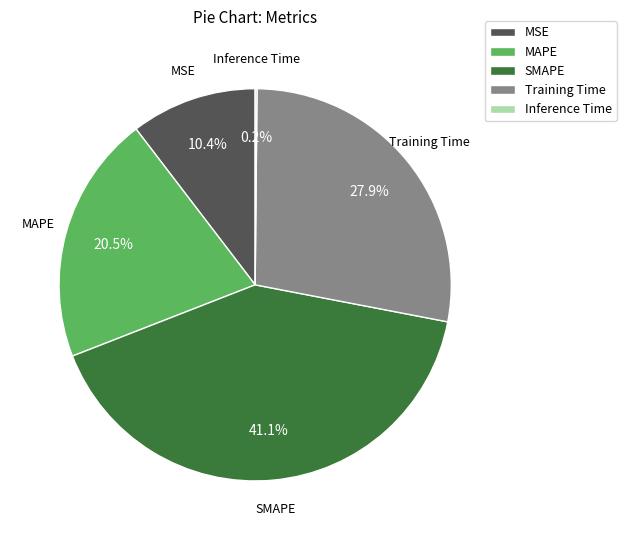

To the nearest percent, what is the average slice percentage?

20%